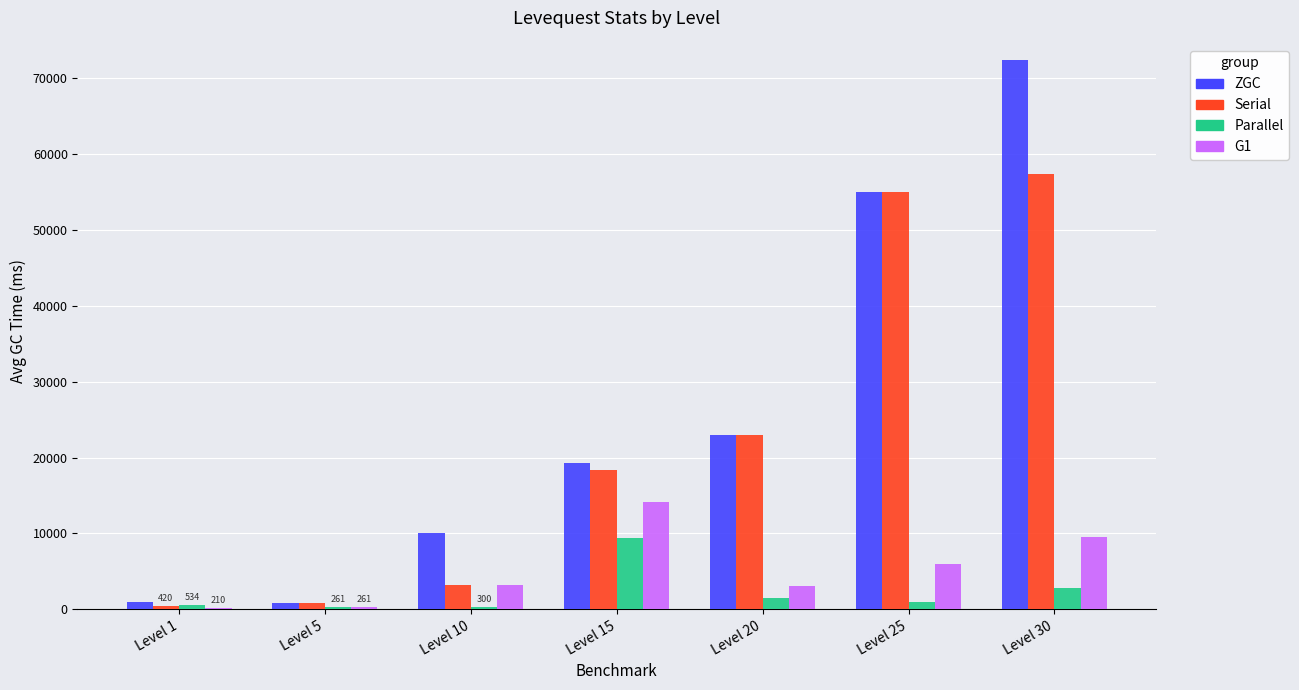

Which category has the highest value across all series?

Level 30